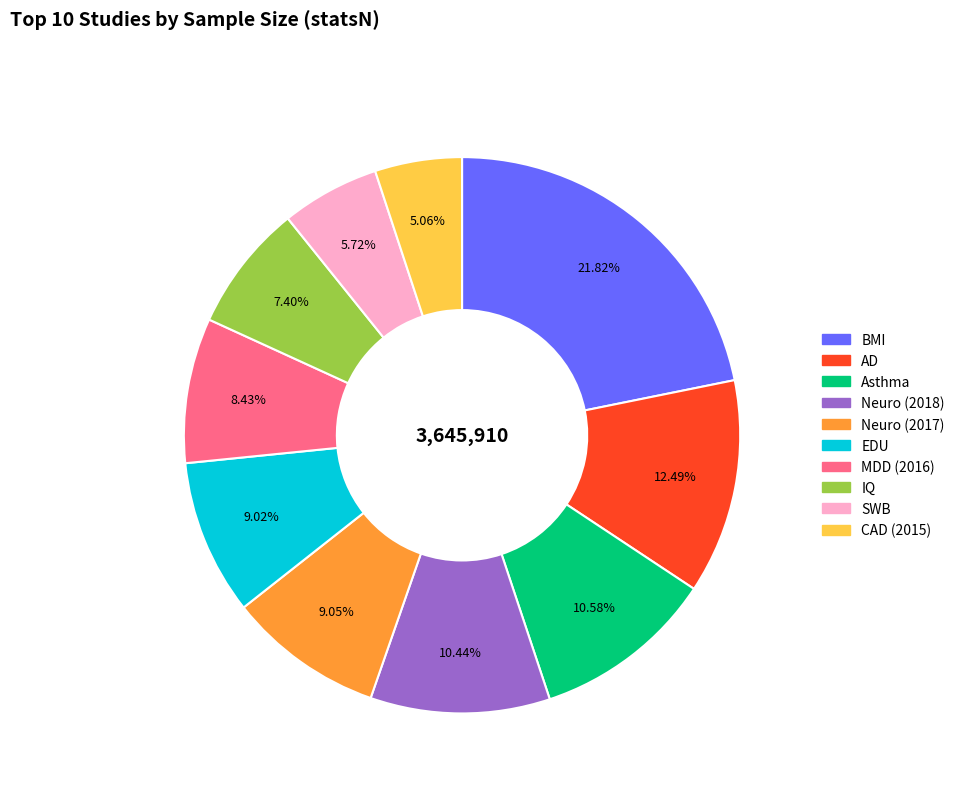

What is the largest slice in the pie chart?

BMI